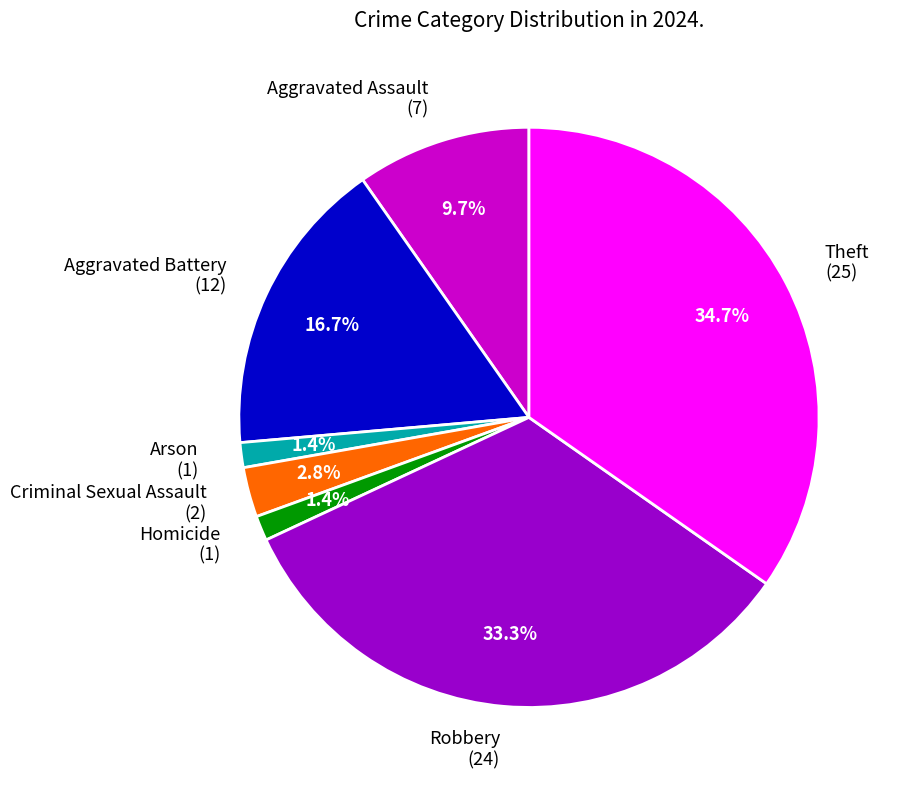

Which slice is the largest?

Theft (25)